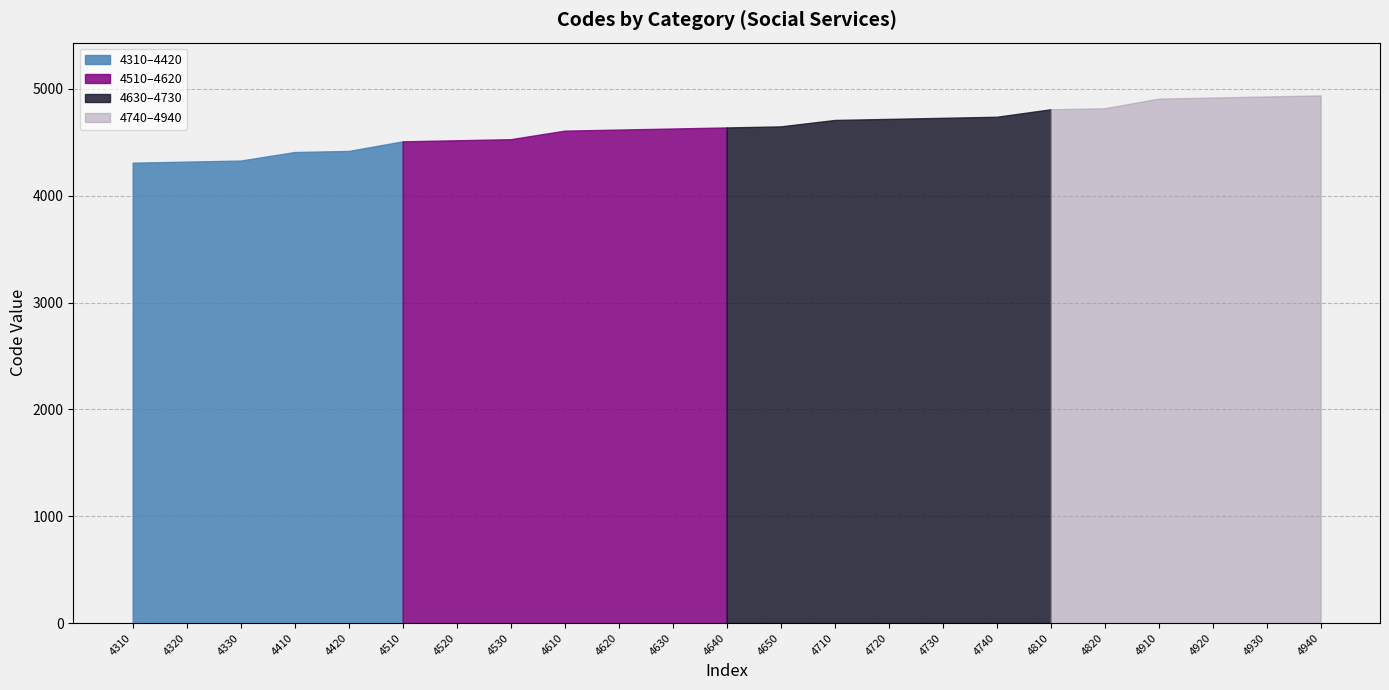

At which label does the data first exceed 4640?

4650